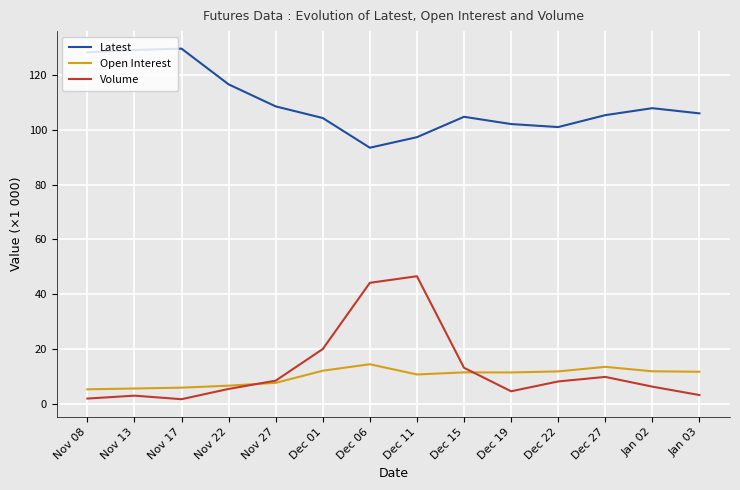

What is the approximate value of Volume at Dec 19?

4.5